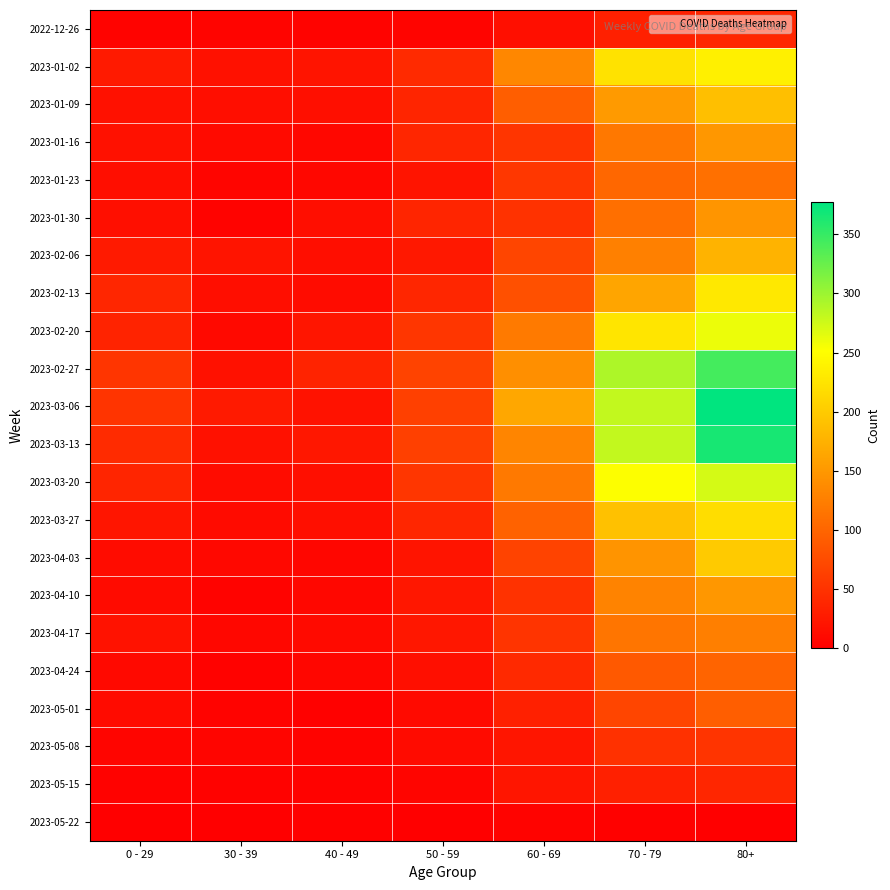

Between 0 - 29 and 60 - 69, which is larger?

60 - 69